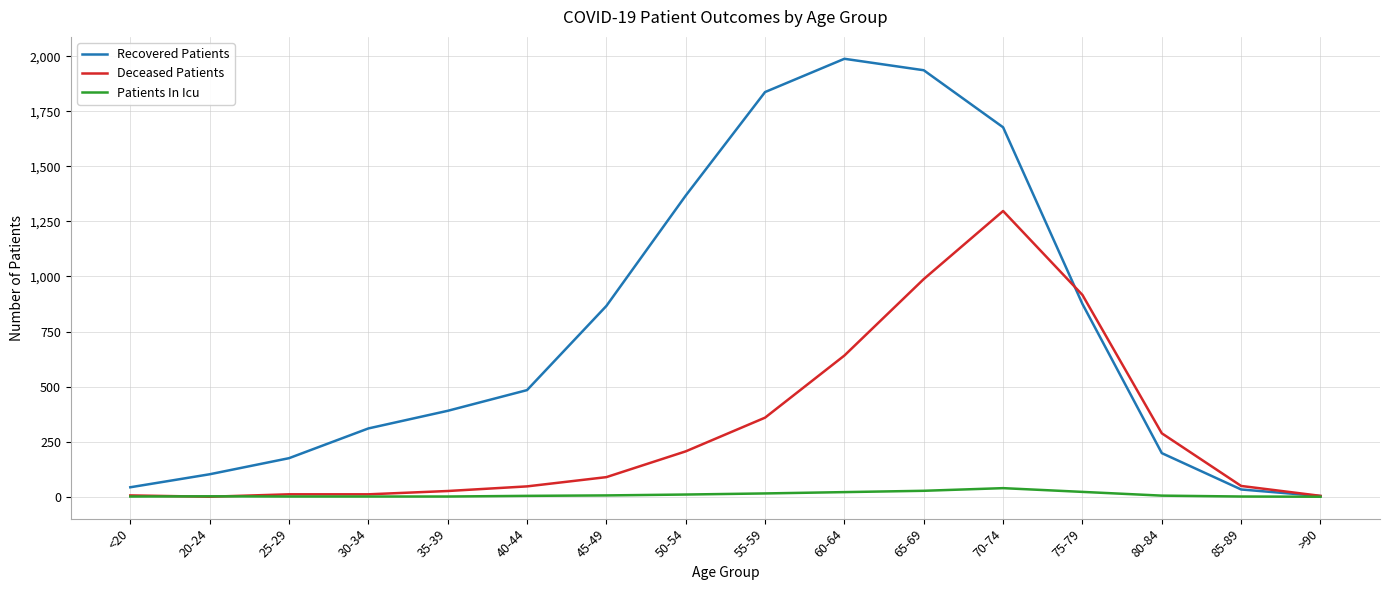

Which series has the widest spread of values?

Recovered Patients